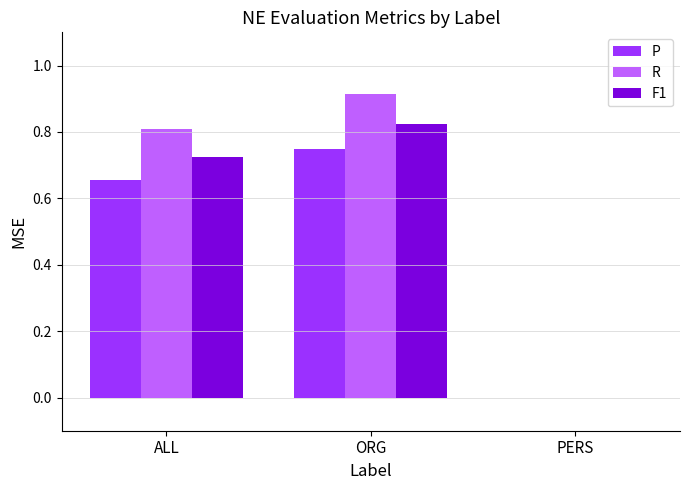

What is the sum of all R values?

1.7